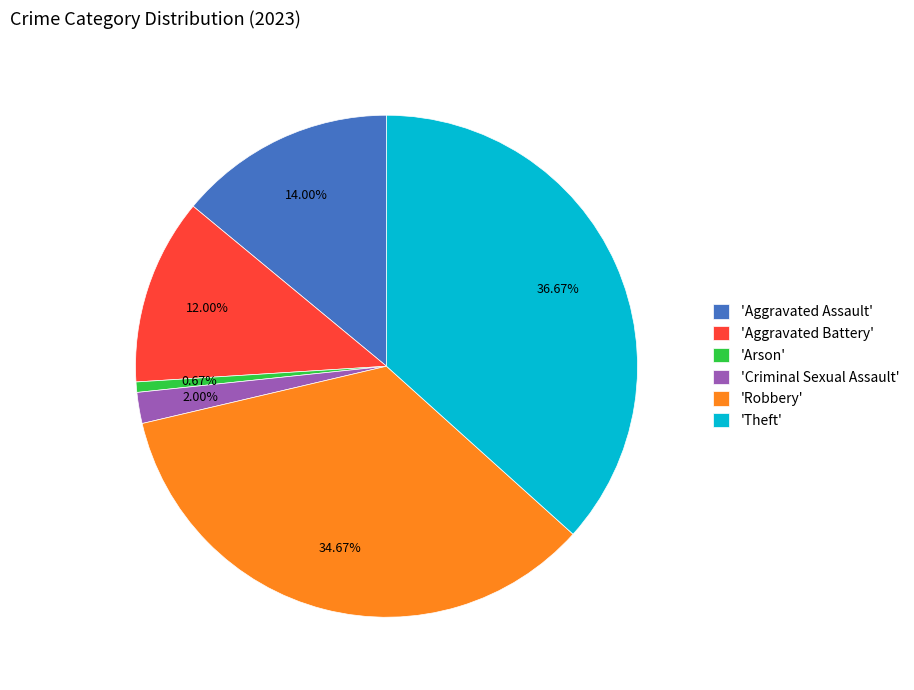

Between 'Robbery' and 'Criminal Sexual Assault', which is larger?

'Robbery'